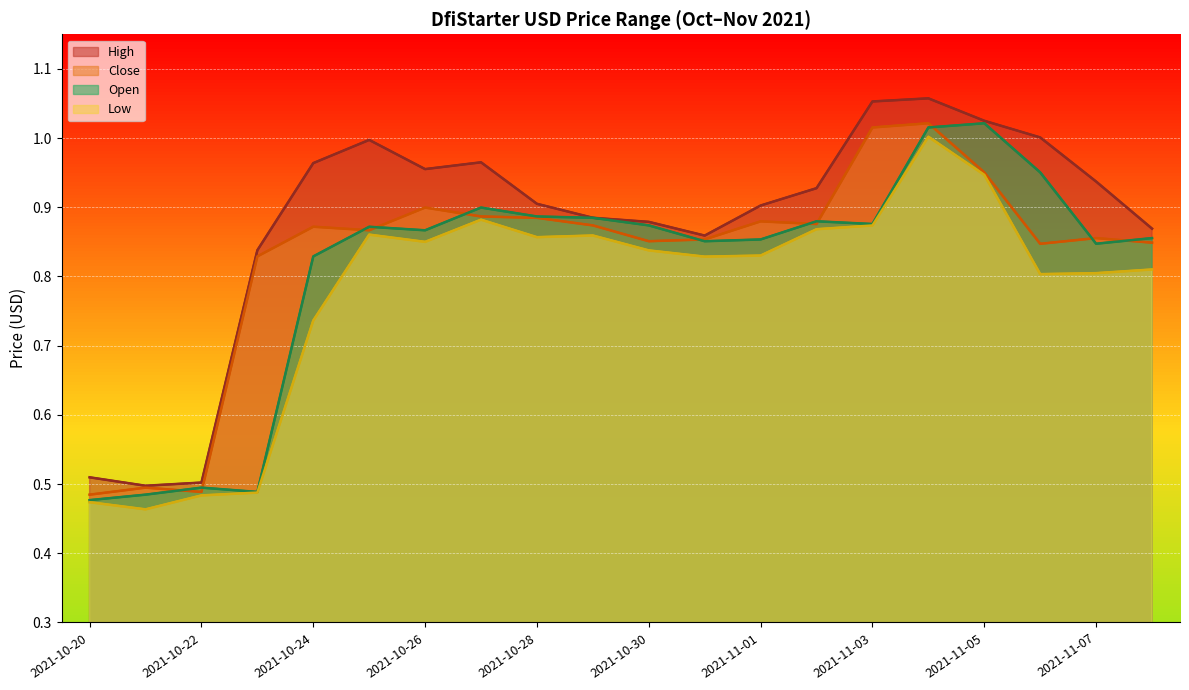

At 13, list the series in order from largest to smallest.

High, Open, Close, Low